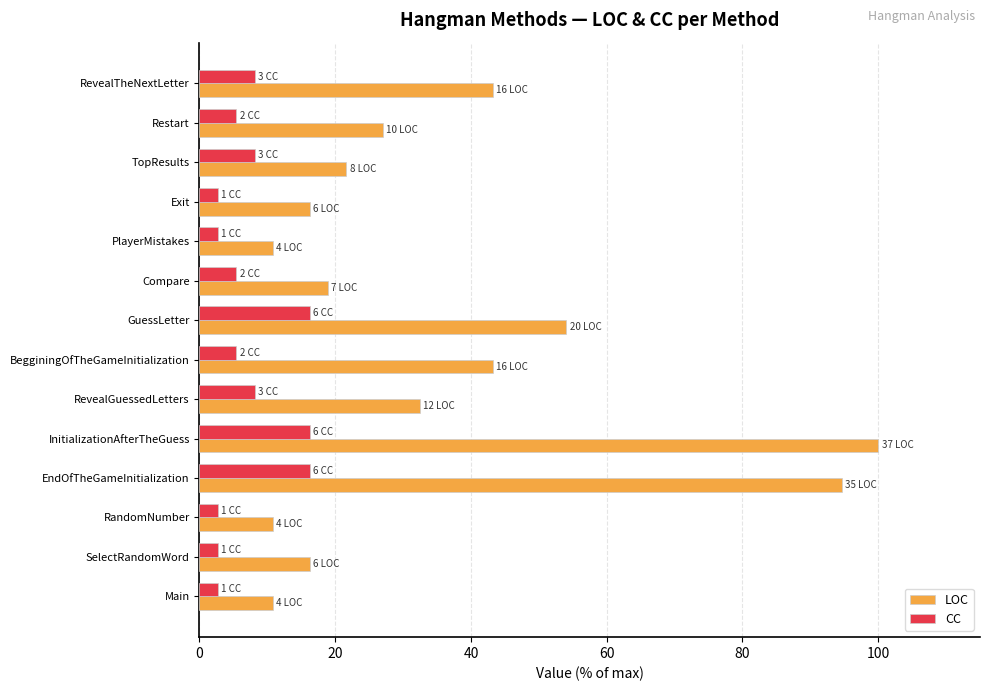

What is the maximum value shown in the chart?

100.0